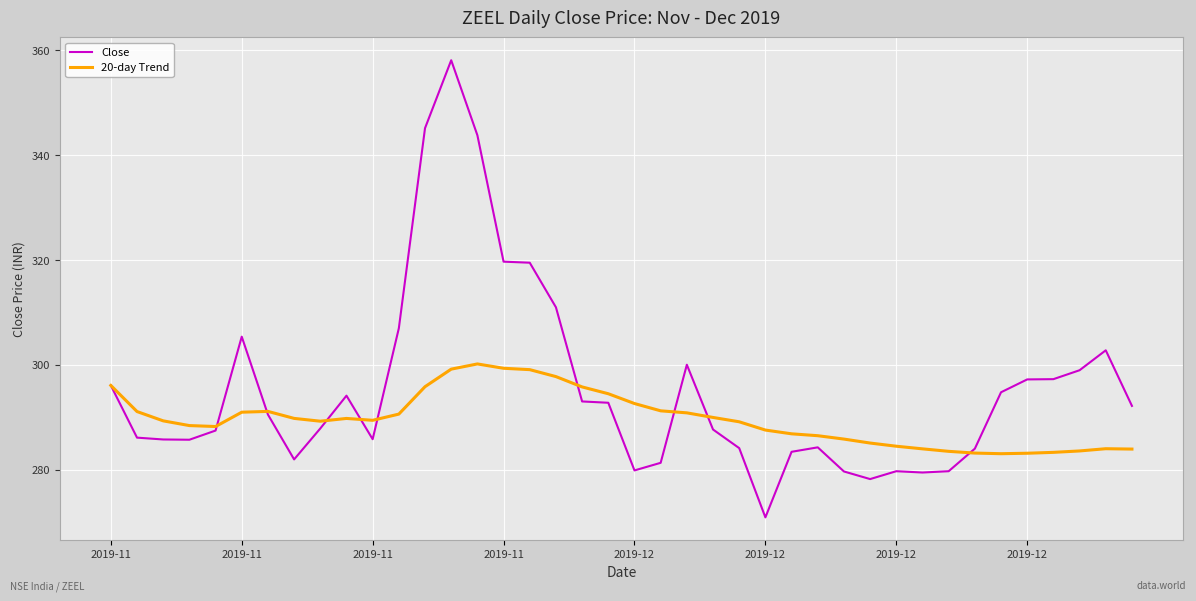

What is the maximum value shown in the chart?

358.1